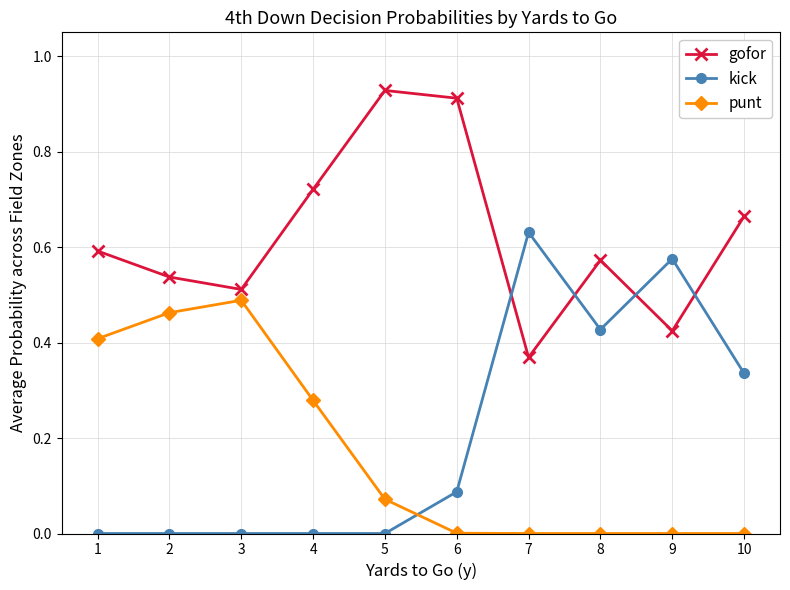

Which series has the largest range (max minus min)?

kick